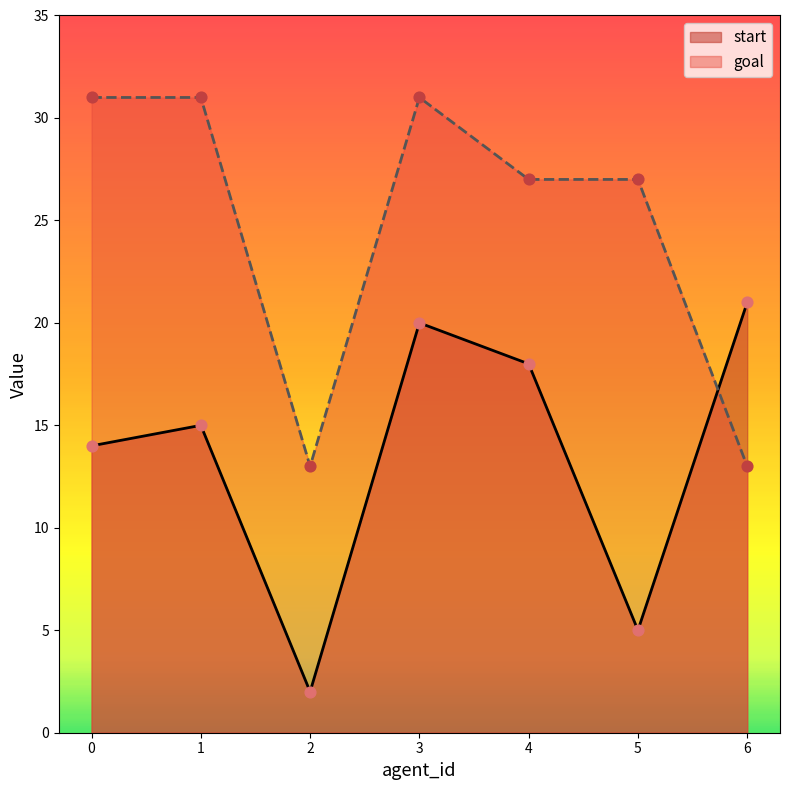

Which series contains the highest Y value?

goal